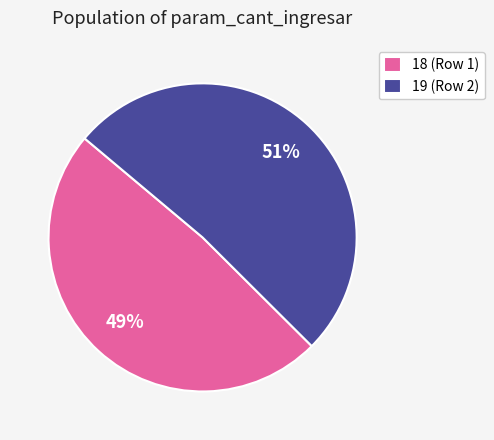

Which has a higher value, 19 or 18?

19